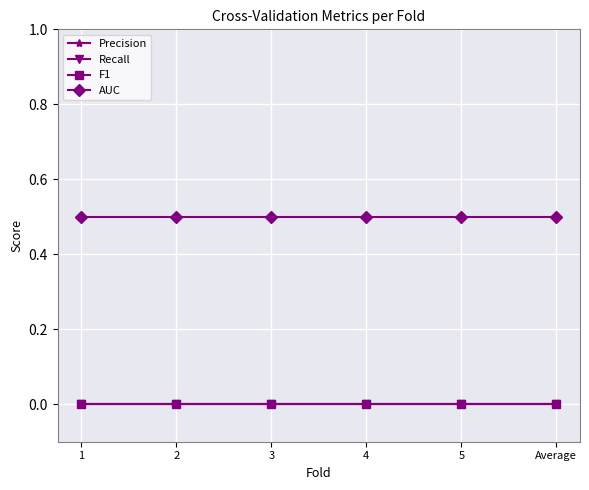

At which label is F1 closest to 0?

1